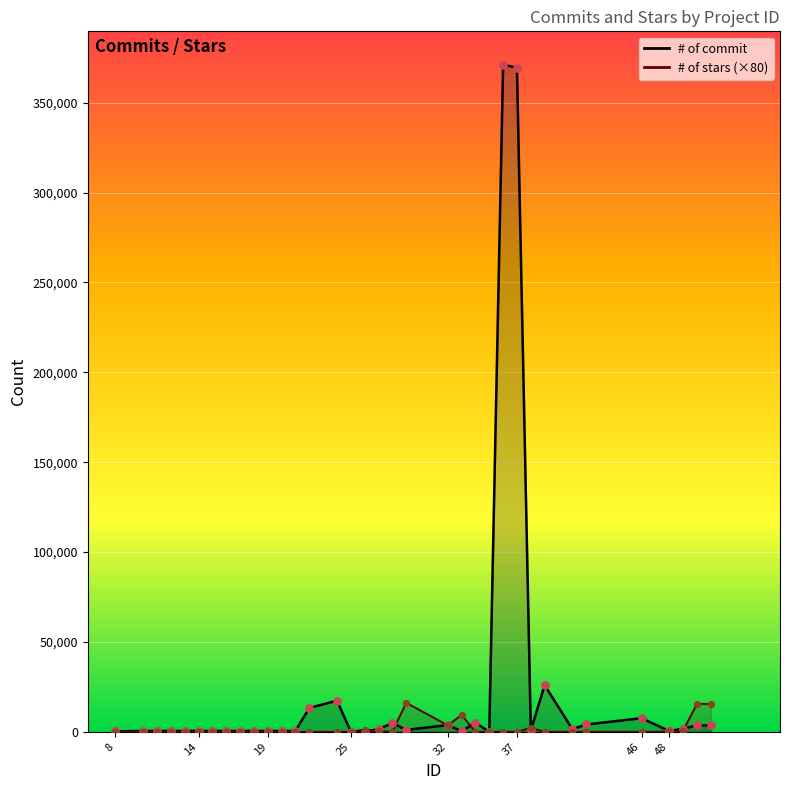

Which series has the largest Y range (max minus min)?

# of commit